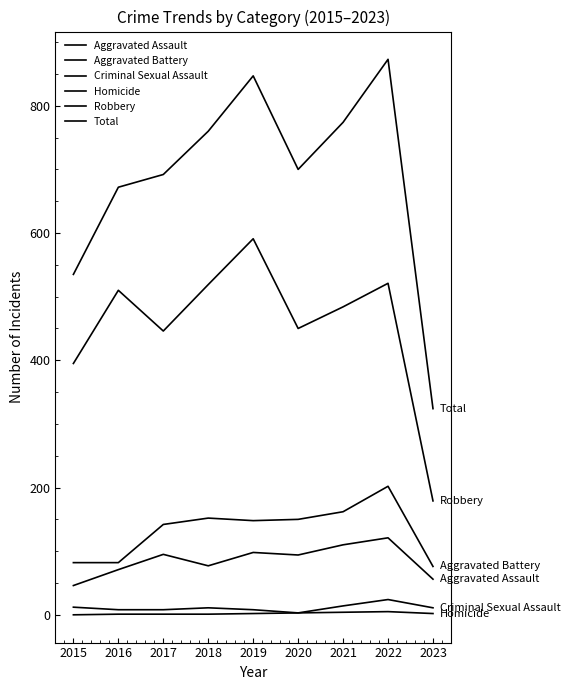

What is the value of the Criminal Sexual Assault point at the 2nd from the left?

8